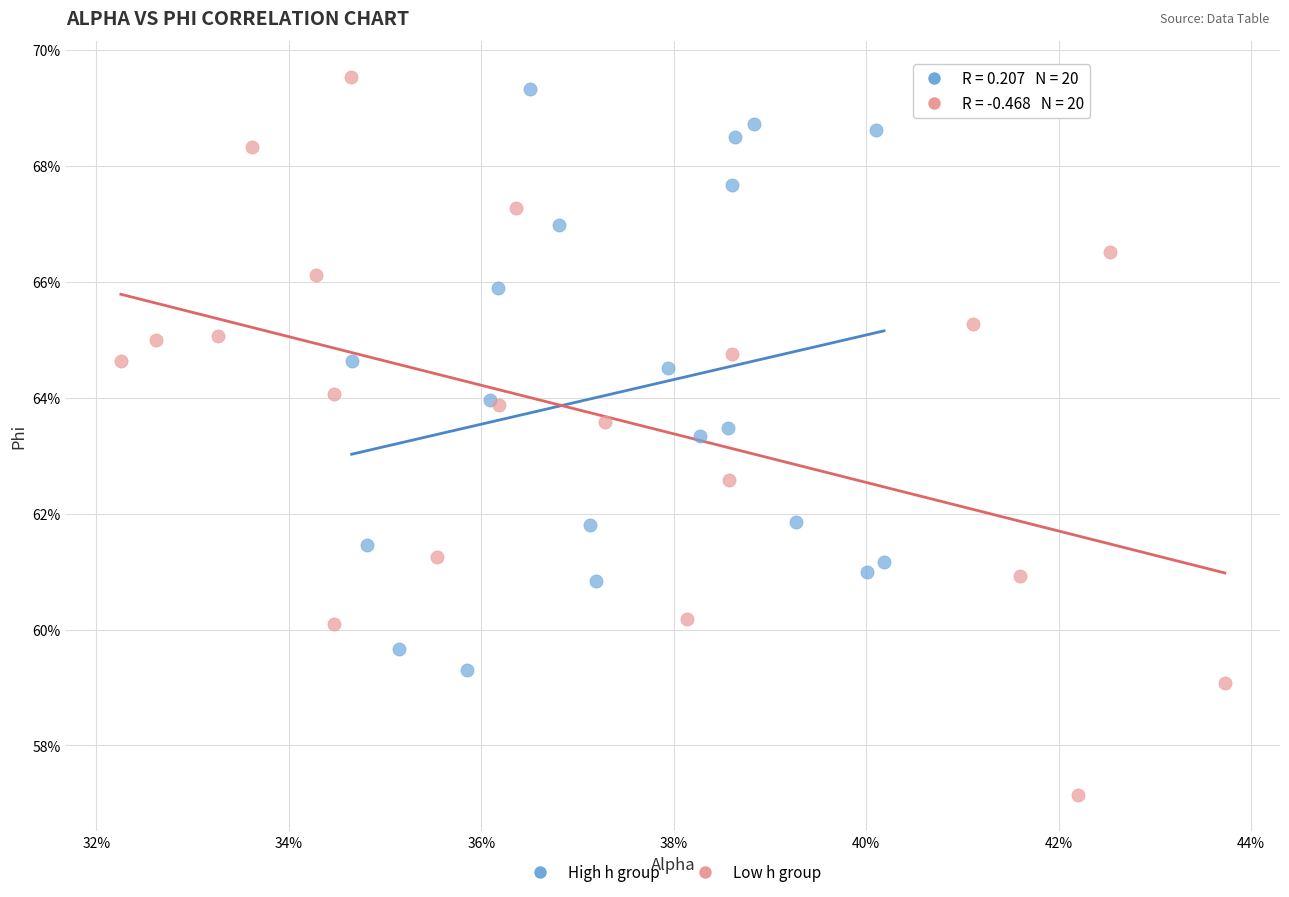

What are all the series names shown in the legend?

High h group, Low h group